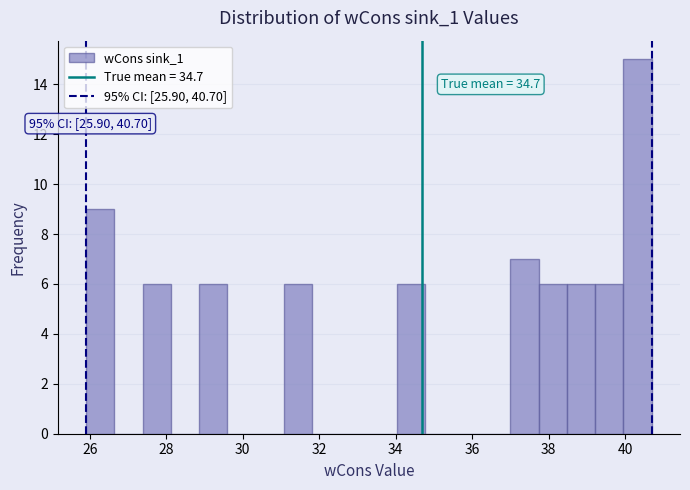

Read against the x-axis, roughly where is the centre of the tallest bar?

40.4